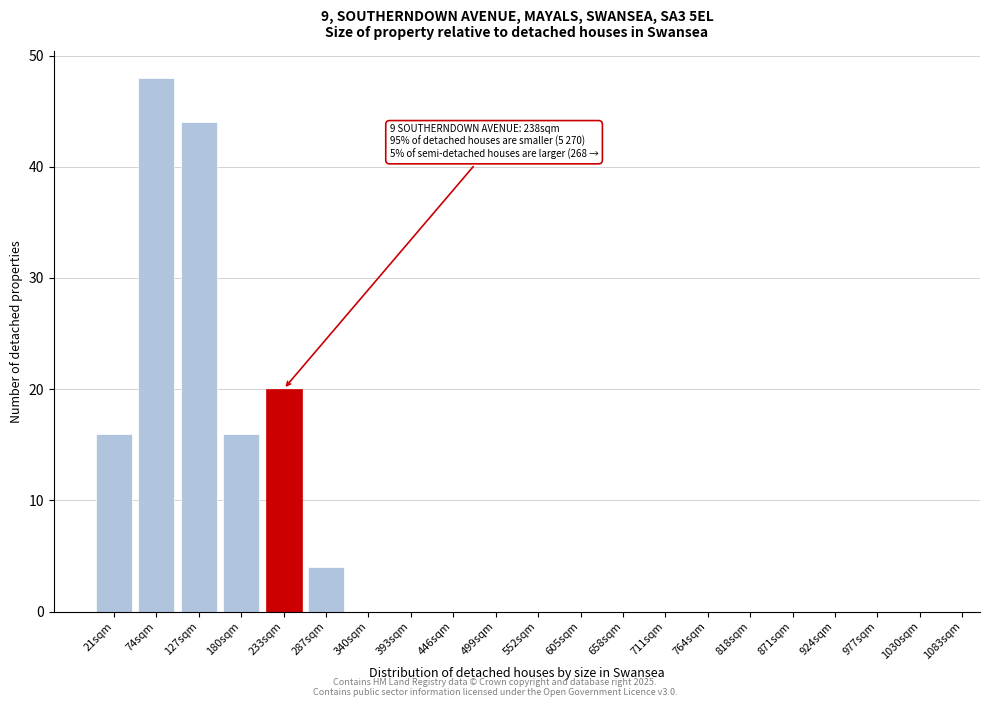

Reading left to right, transcribe all the data shown in this chart.

21sqm=16	74sqm=48	127sqm=44	180sqm=16	233sqm=20	287sqm=4	340sqm=0	393sqm=0	446sqm=0	499sqm=0	552sqm=0	605sqm=0	658sqm=0	711sqm=0	764sqm=0	818sqm=0	871sqm=0	924sqm=0	977sqm=0	1030sqm=0